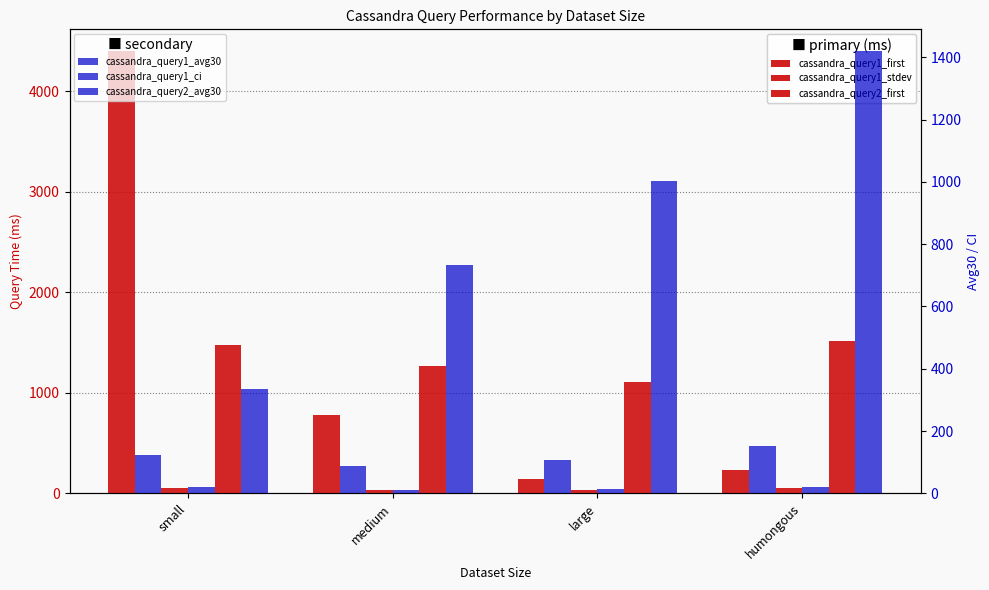

What is the maximum value for cassandra_query1_stdev?

54.6